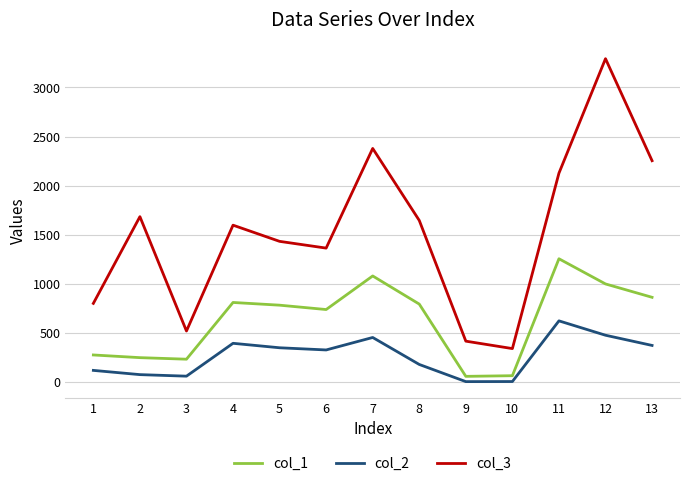

At which category is the sum across all series the highest?

12